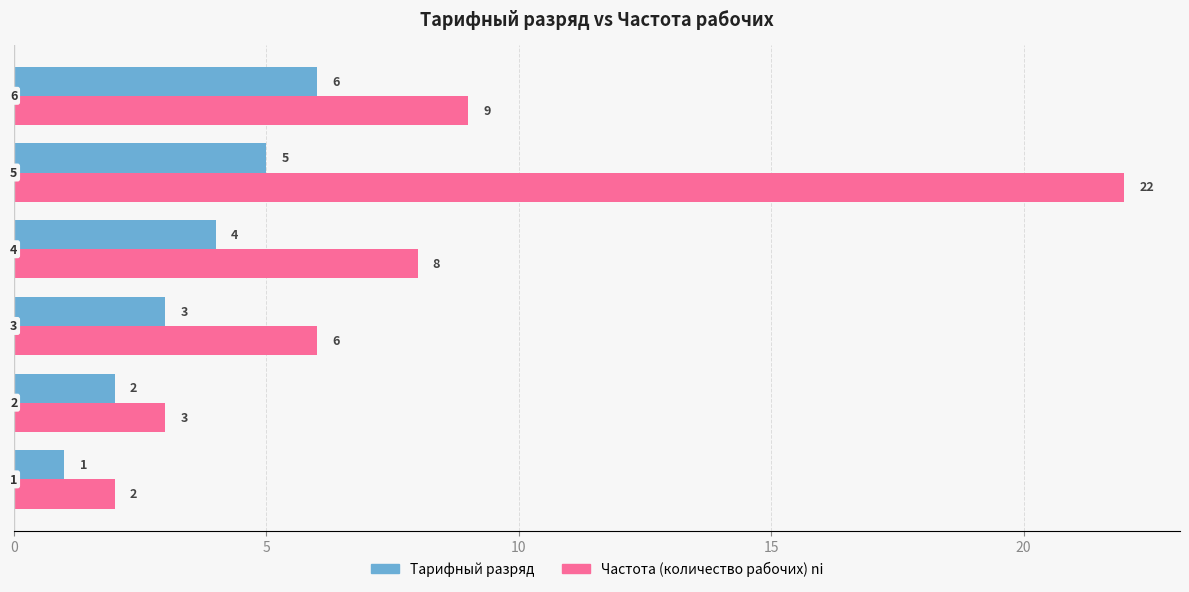

Which series has the largest total across all categories?

Частота (количество рабочих) ni